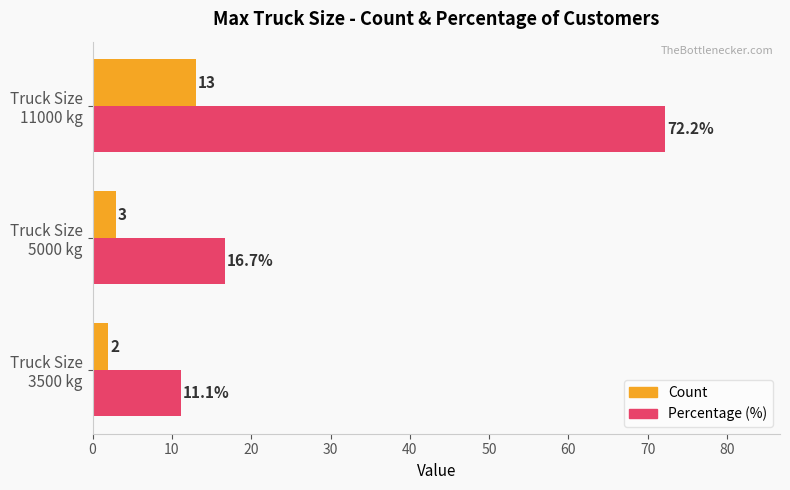

What is the minimum value shown in the chart?

2.0